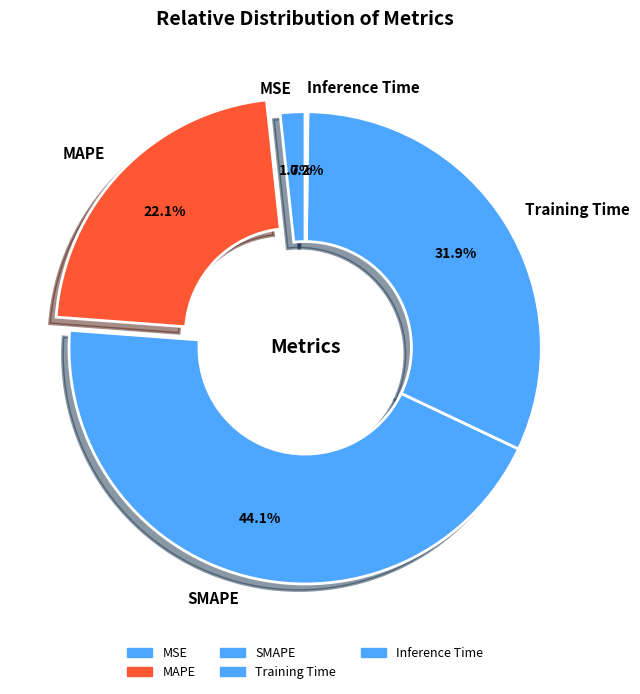

What is the ratio of the value at MAPE to the value at SMAPE?

0.5